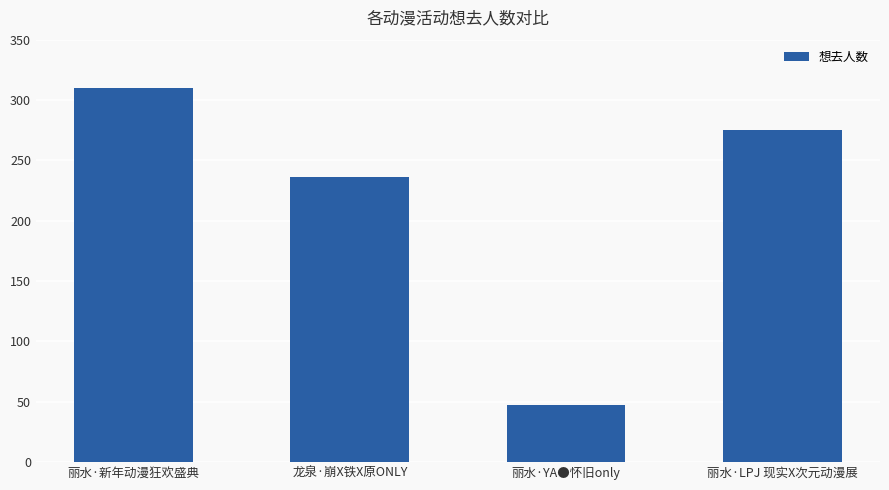

Which has a higher value, 丽水·新年动漫狂欢盛典 or 丽水·YA●怀旧only?

丽水·新年动漫狂欢盛典